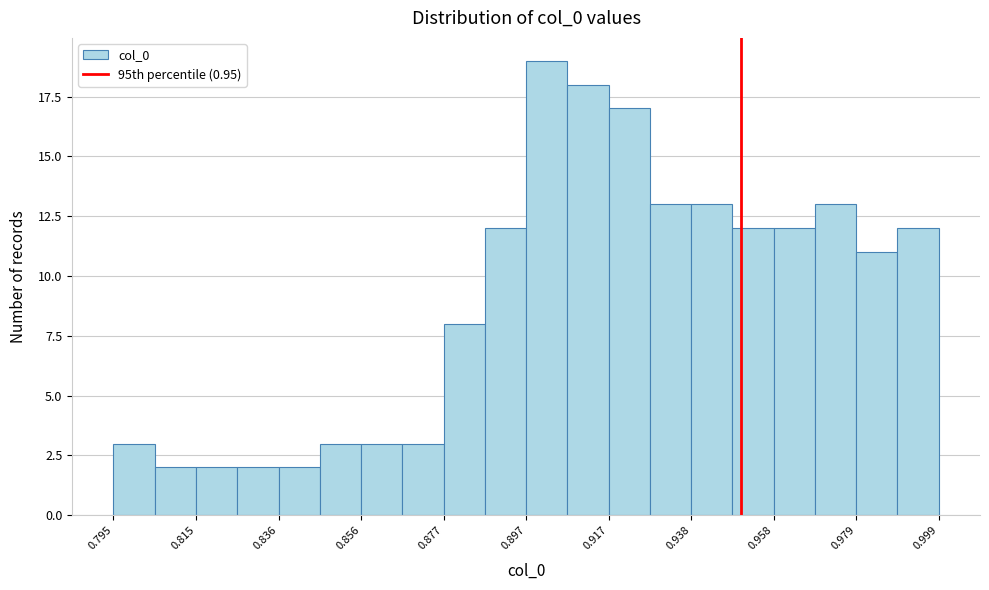

Around what value on the x-axis is the tallest bar? Give the approximate position of its centre, as read against the axis.

0.900